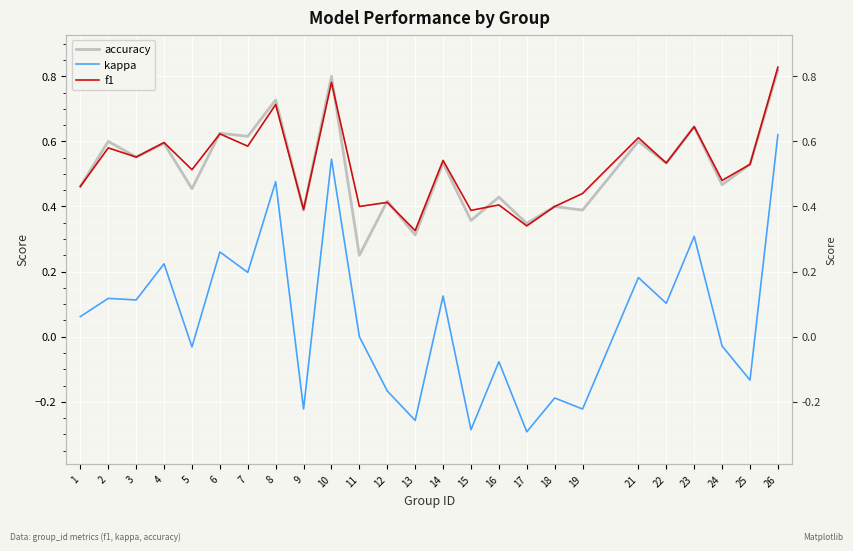

What is the smallest value displayed?

-0.3